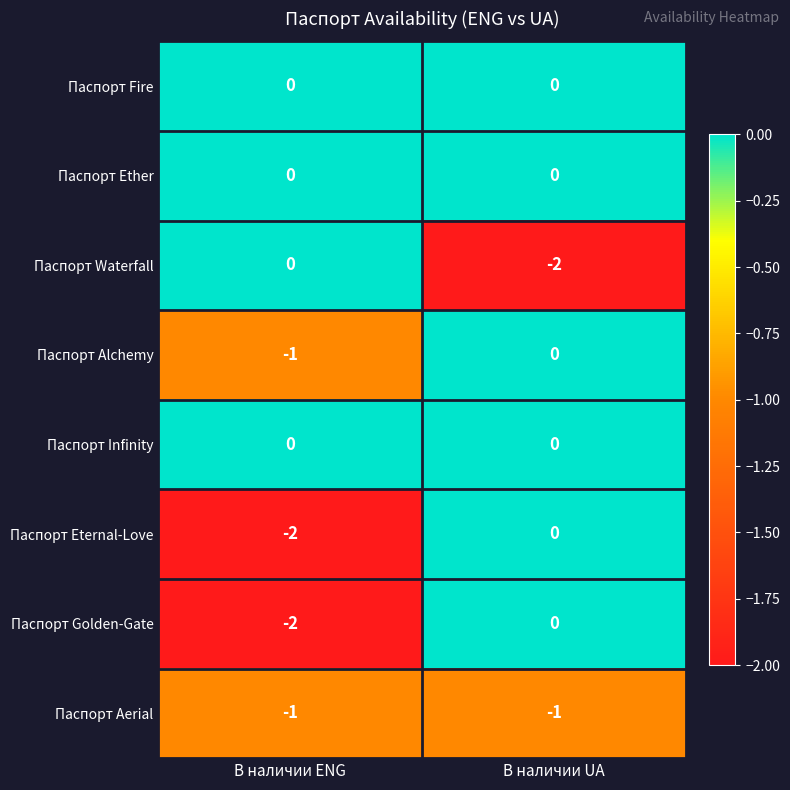

What is the minimum value shown in the chart?

-2